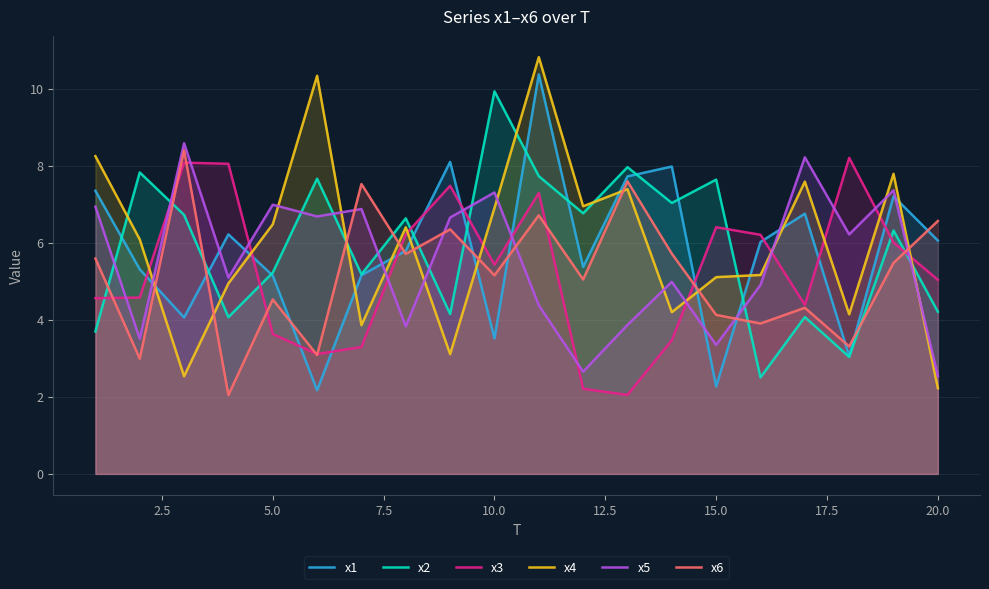

True or false: x2 and x3 cross at least once.

True